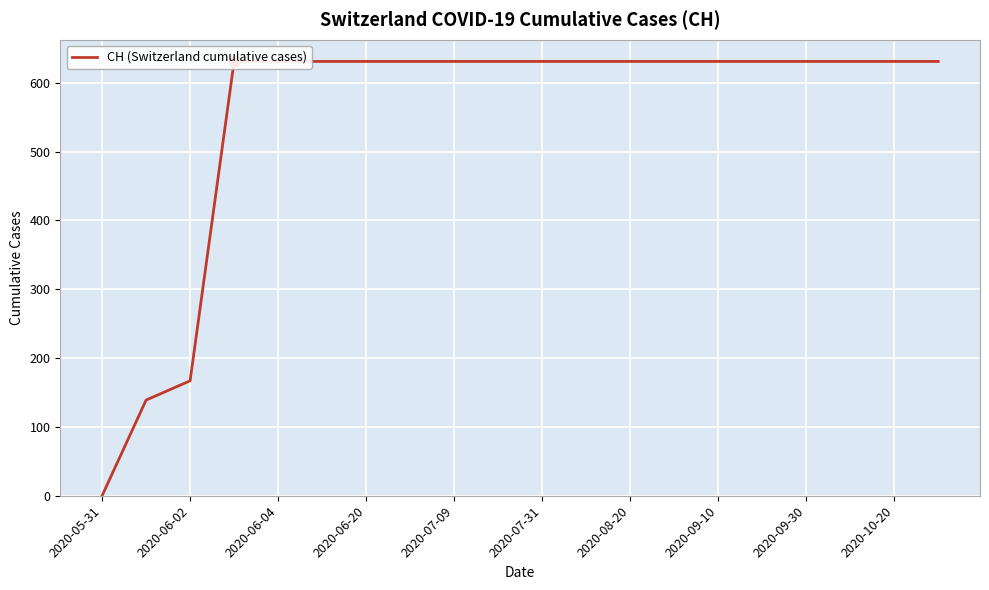

Reading left to right, list all the values displayed in this chart.

0	139	167	631	631	631	631	631	631	631	631	631	631	631	631	631	631	631	631	631